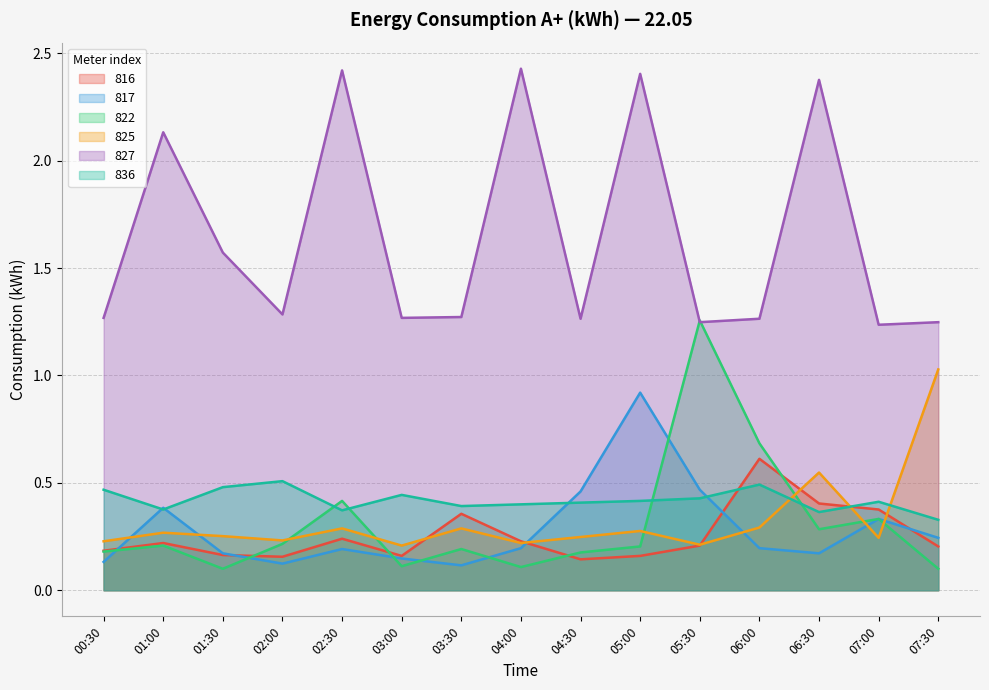

Which category has the lowest value in the 836 series?

07:30